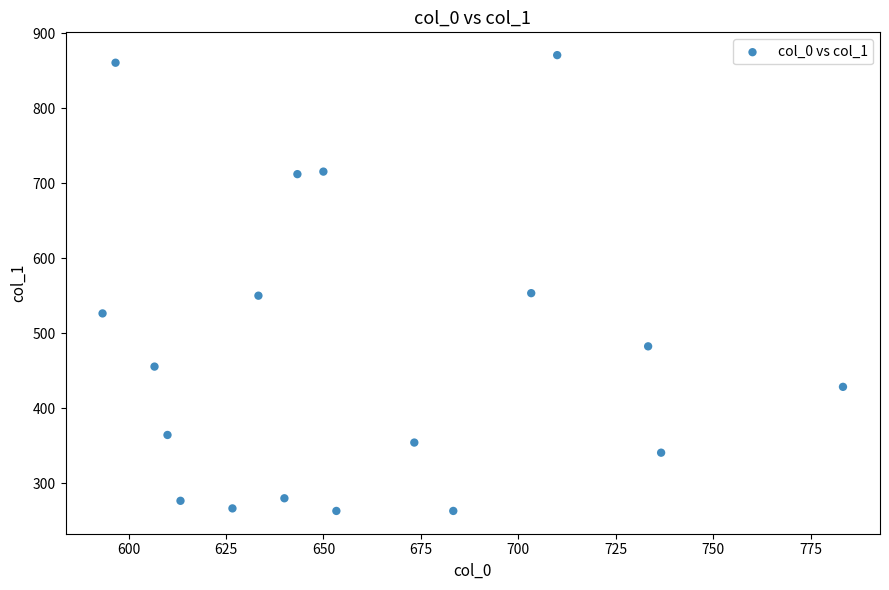

What is the range of X values (max minus min)?

190.0